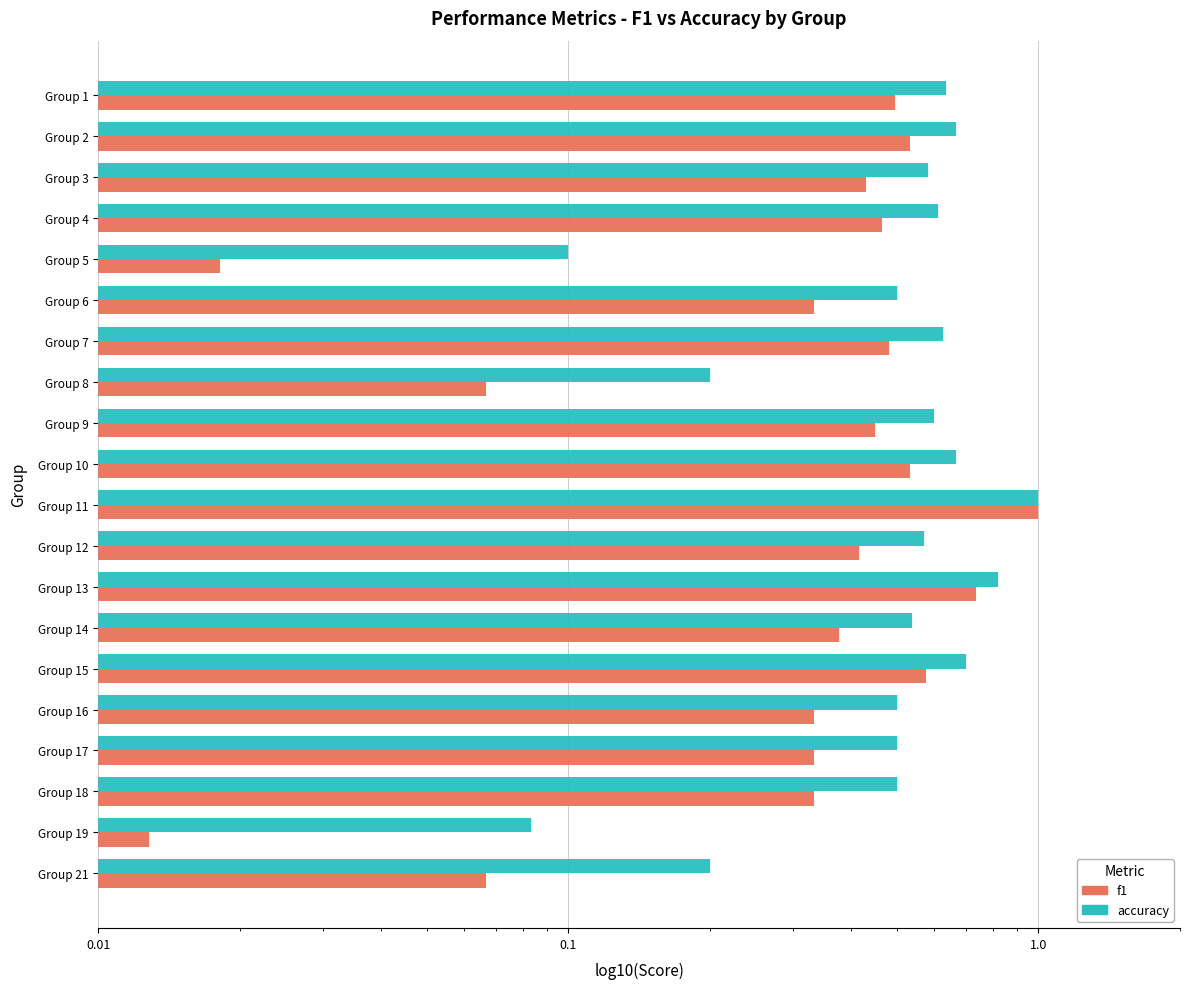

Count the number of data series in this chart.

2